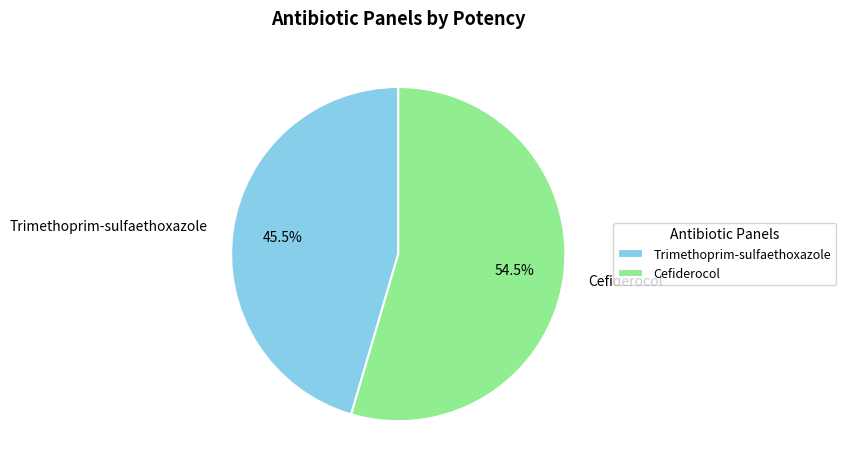

Rank the categories by value from highest to lowest.

Cefiderocol, Trimethoprim-sulfaethoxazole